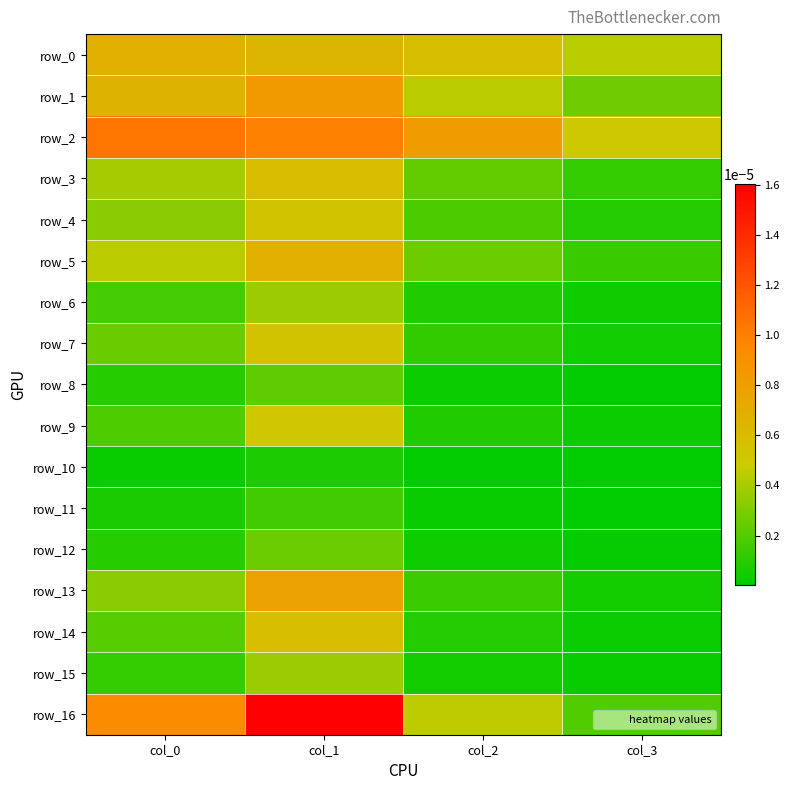

Is the value of row_15 at col_0 greater than the value of row_6 at col_0?

No